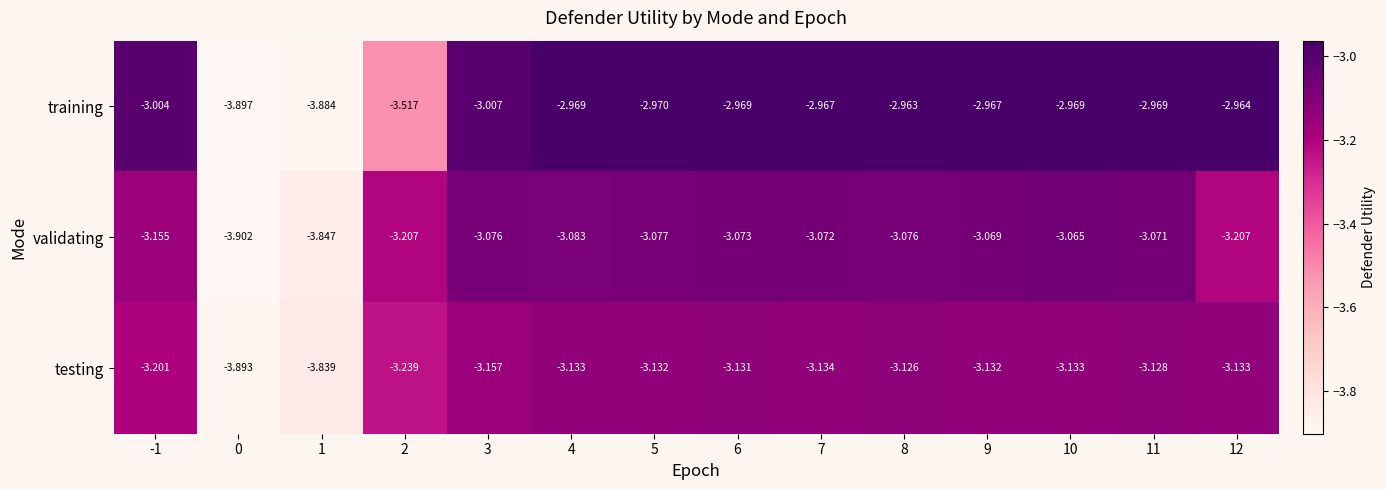

Which series has the widest spread of values?

training